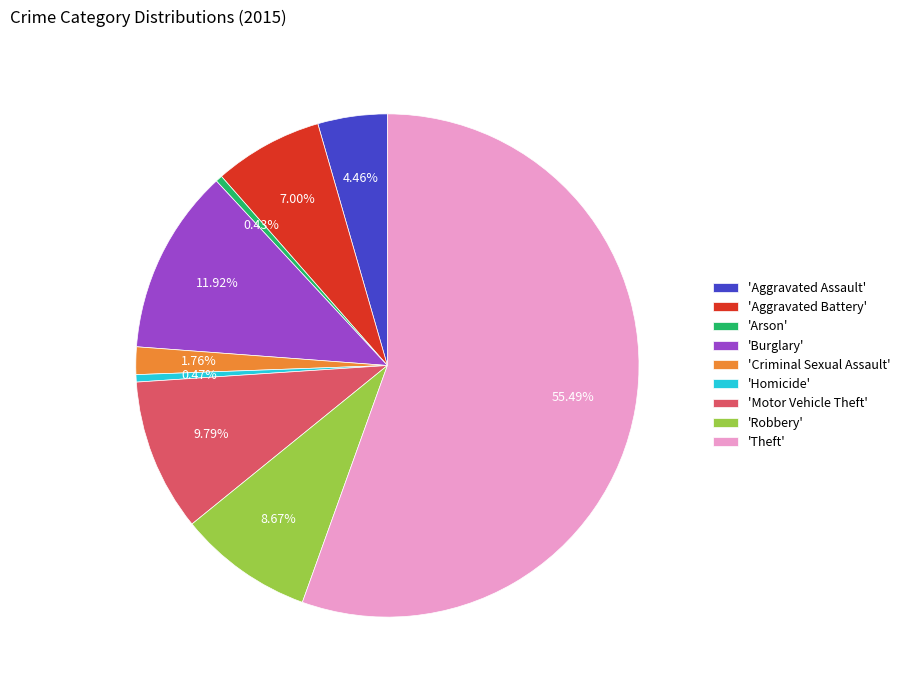

Is the sum of 'Arson' and 'Aggravated Battery' greater than half?

No